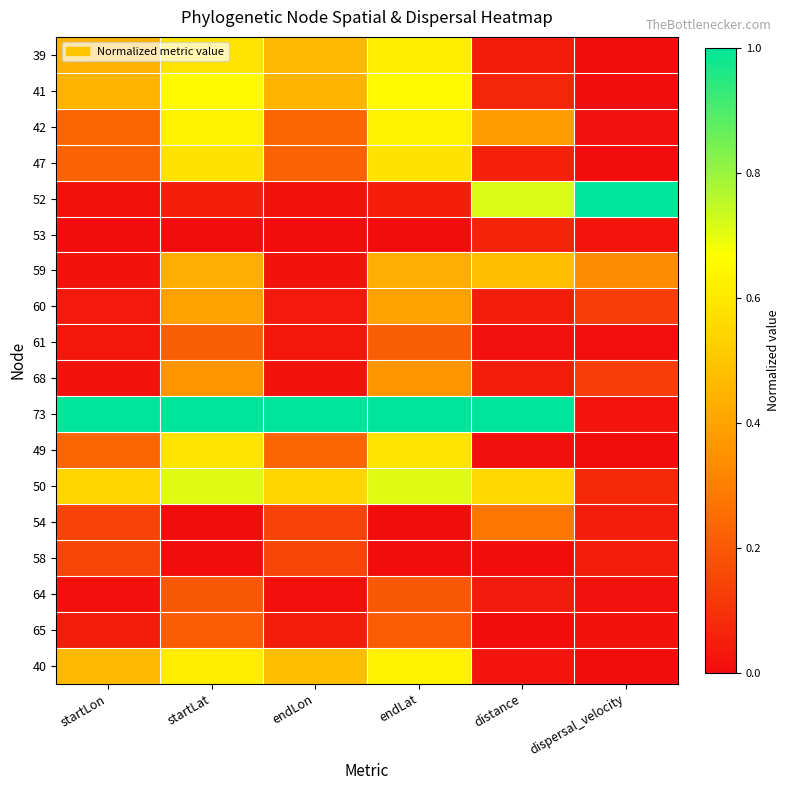

Which series has the largest total across all categories?

73